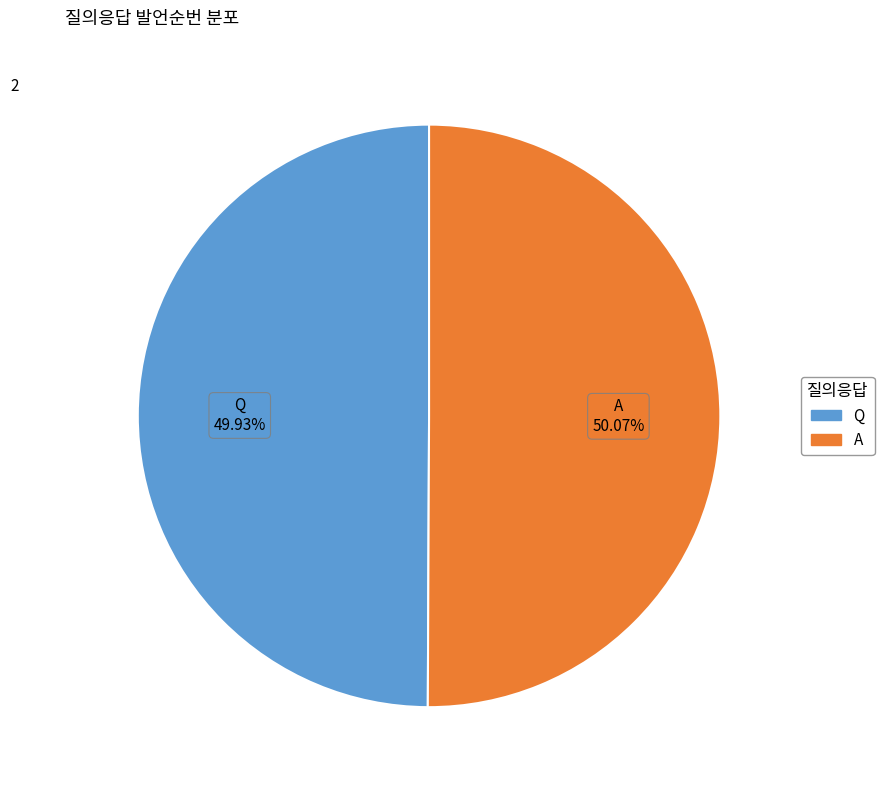

The A slice represents 59% of the pie. True or false?

False